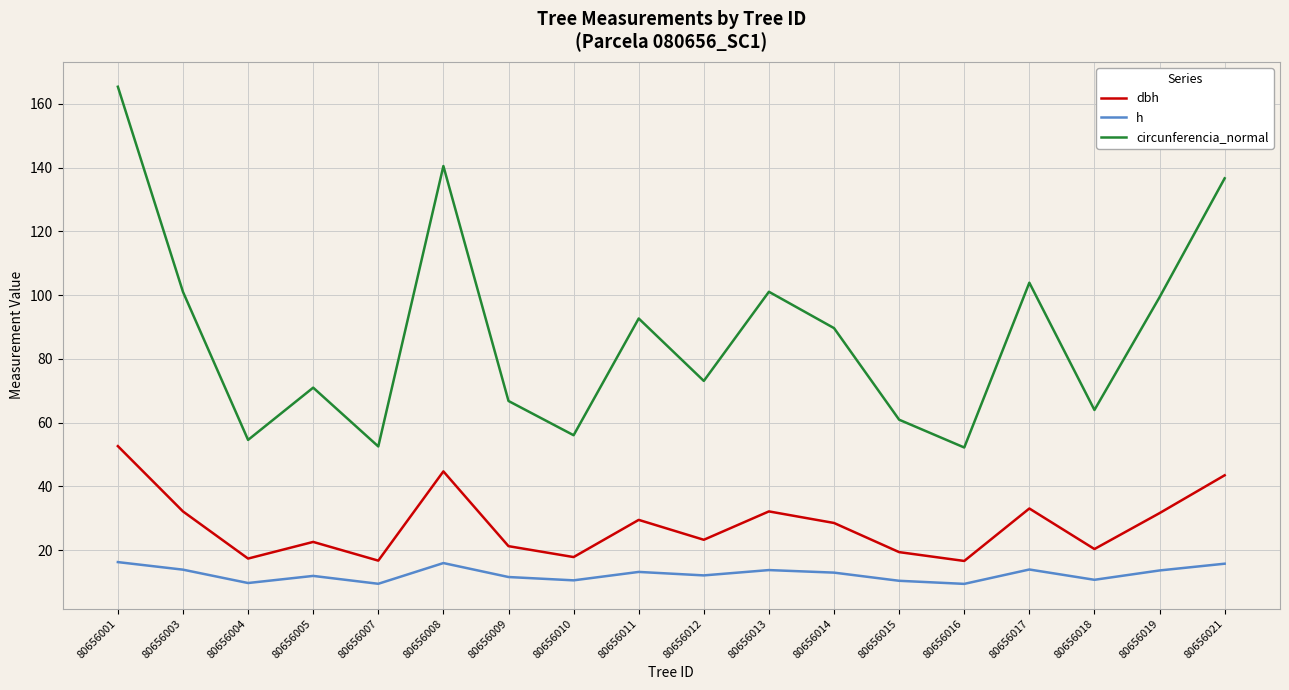

Which series has the widest spread of values?

circunferencia_normal